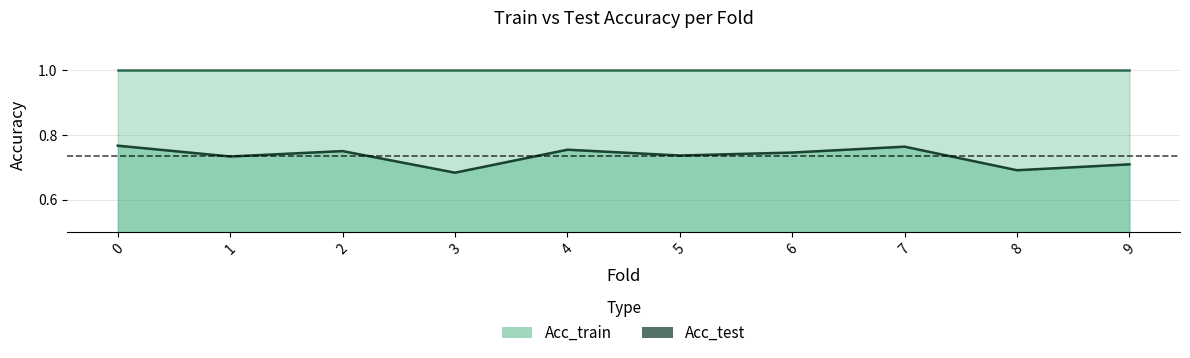

What is the sum of all values?

7.3